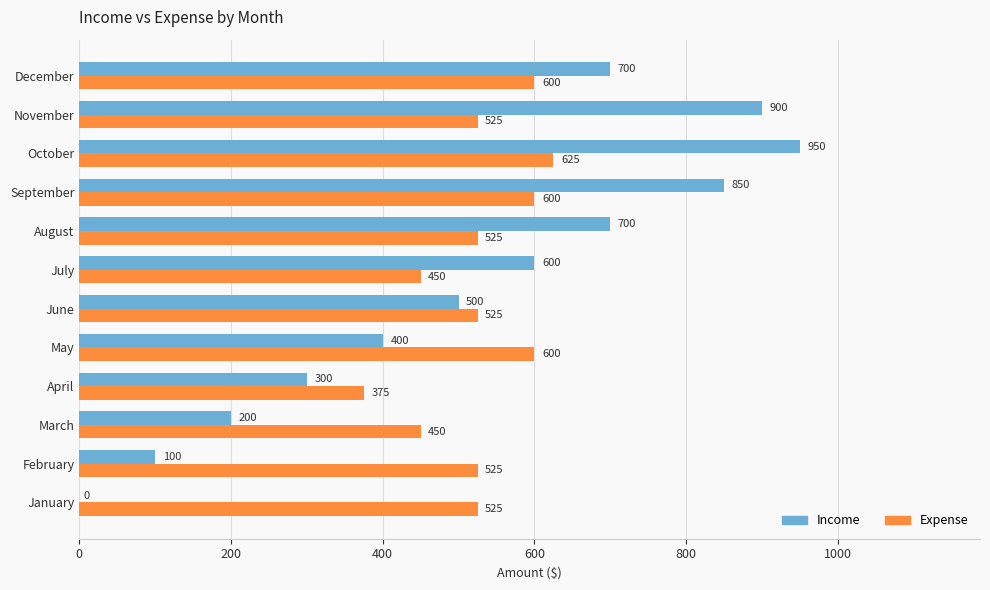

What is the approximate value of Expense at October?

625